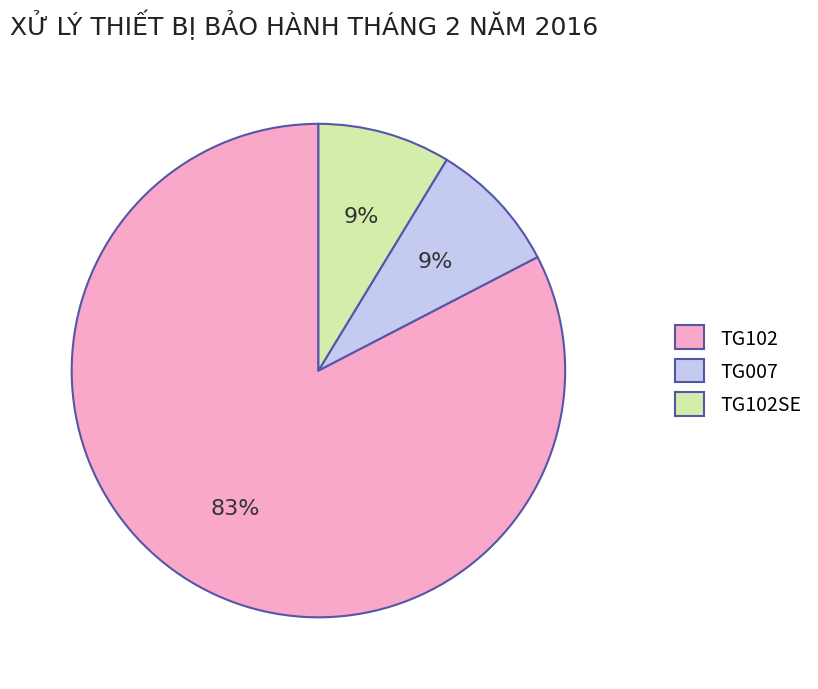

Approximately how many times larger is the value at TG007 compared to TG102SE?

1.0